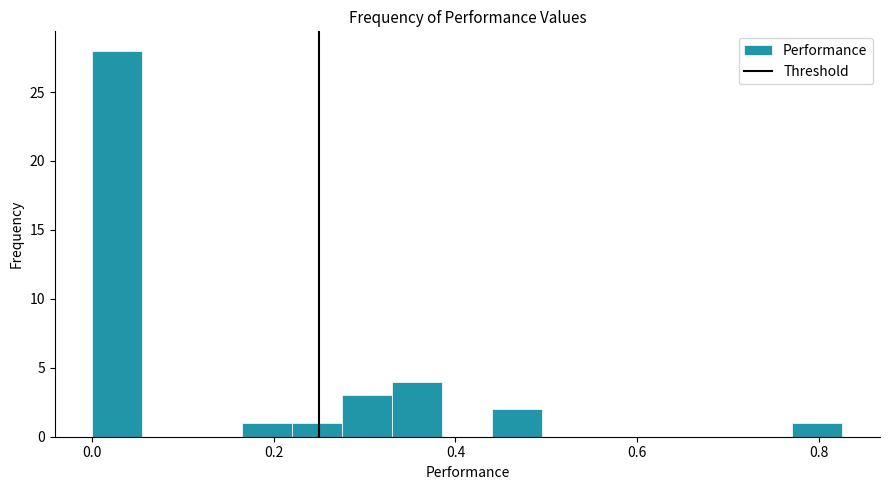

Around what value on the x-axis is the tallest bar? Give the approximate position of its centre, as read against the axis.

0.02